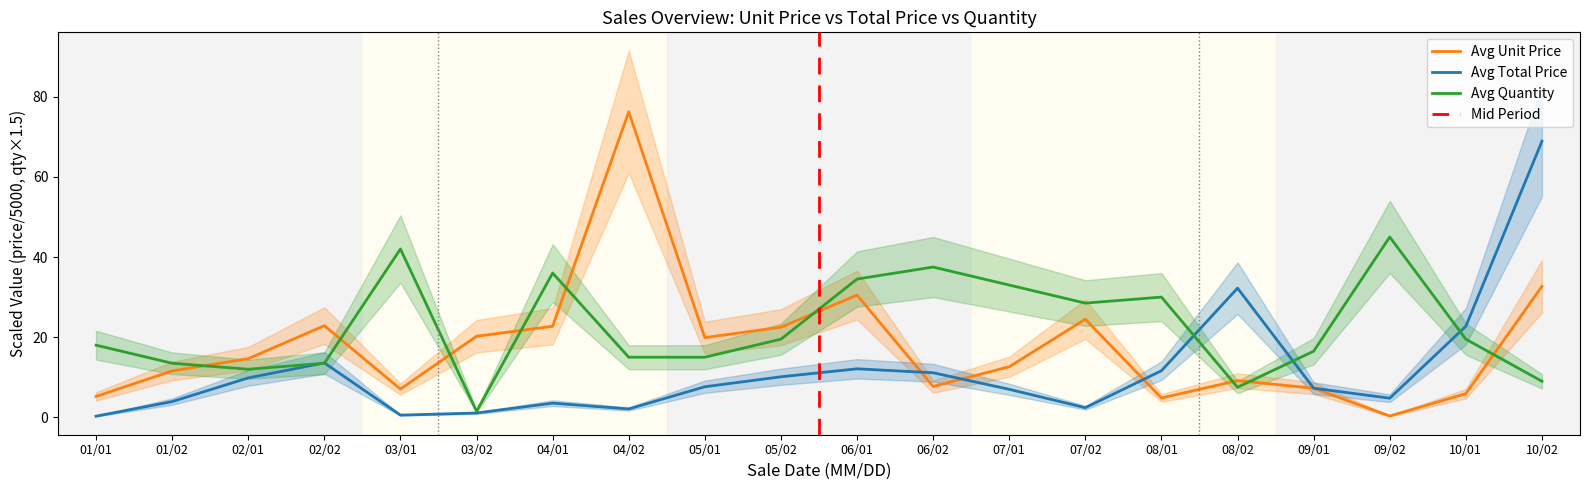

Between 09/02 and 10/02, which series saw the biggest shift?

Avg Total Price